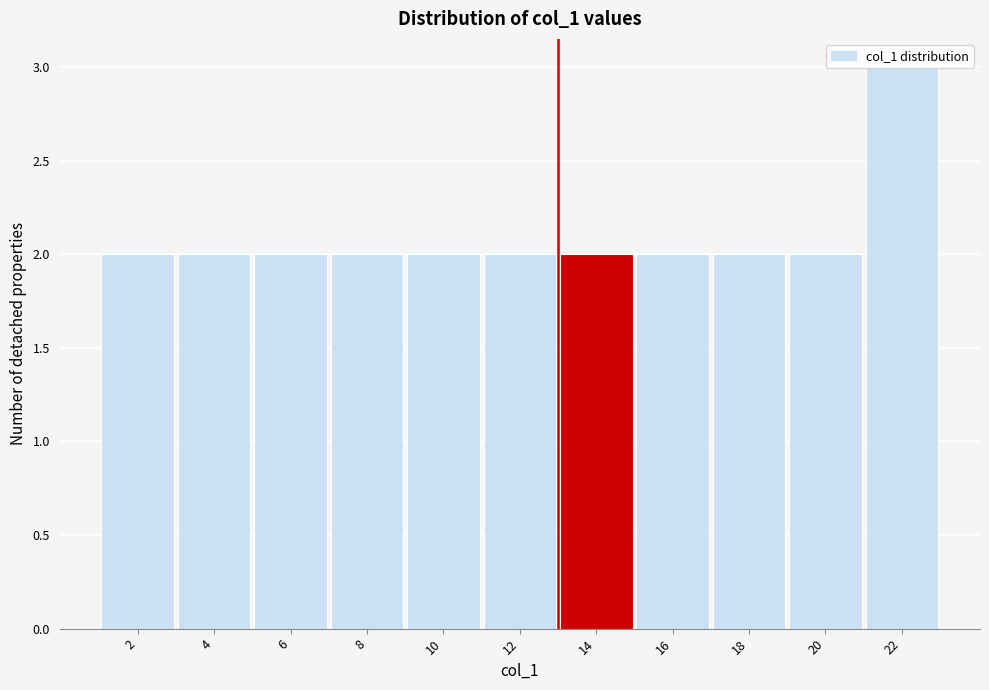

What is the value of the 10th bar from the left?

2